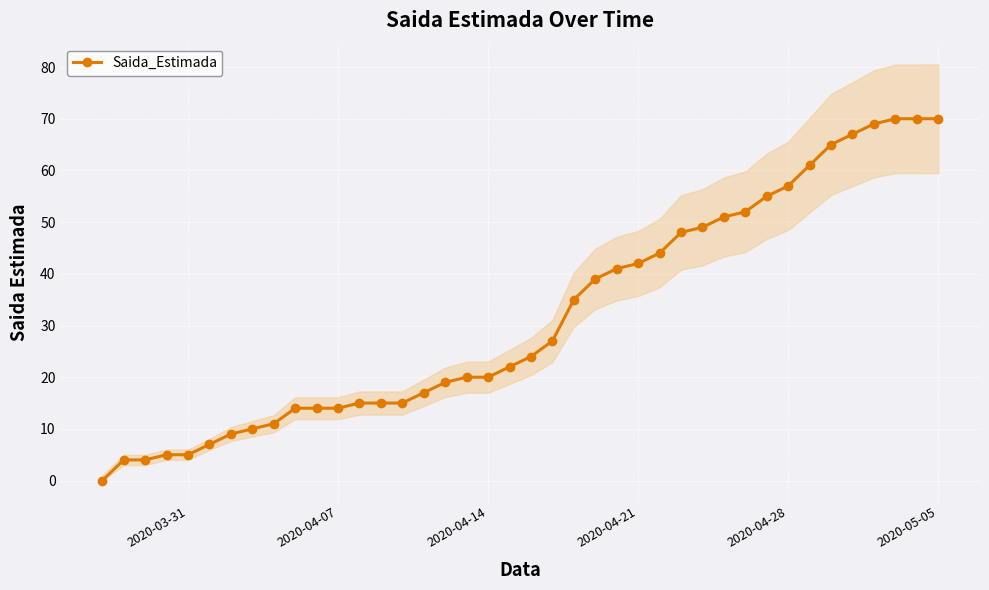

What is the highest value of the Saida_Estimada series?

70